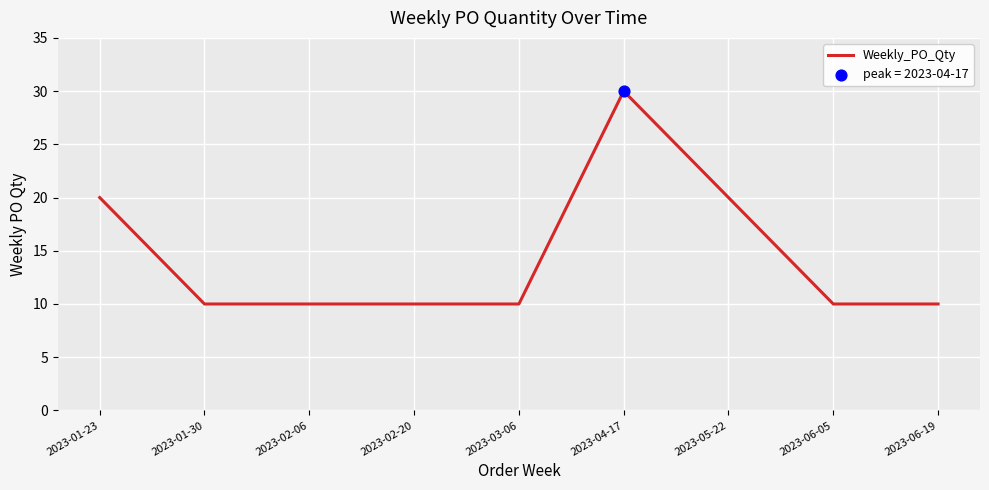

What is the change in value from 2023-01-30 to 2023-05-22?

+10